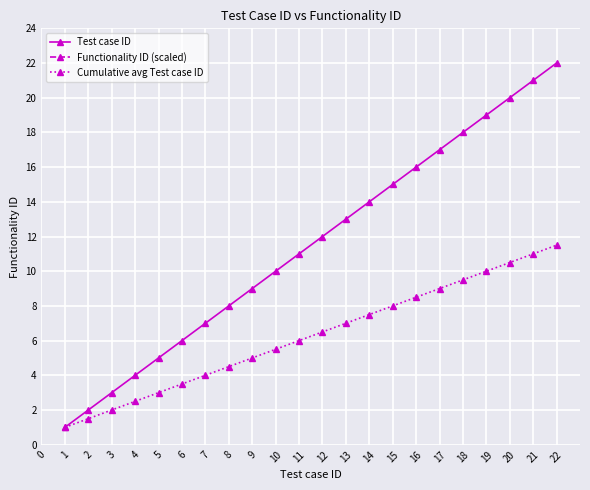

True or false: Cumulative avg Test case ID has a value of 11.0 at 21.

True